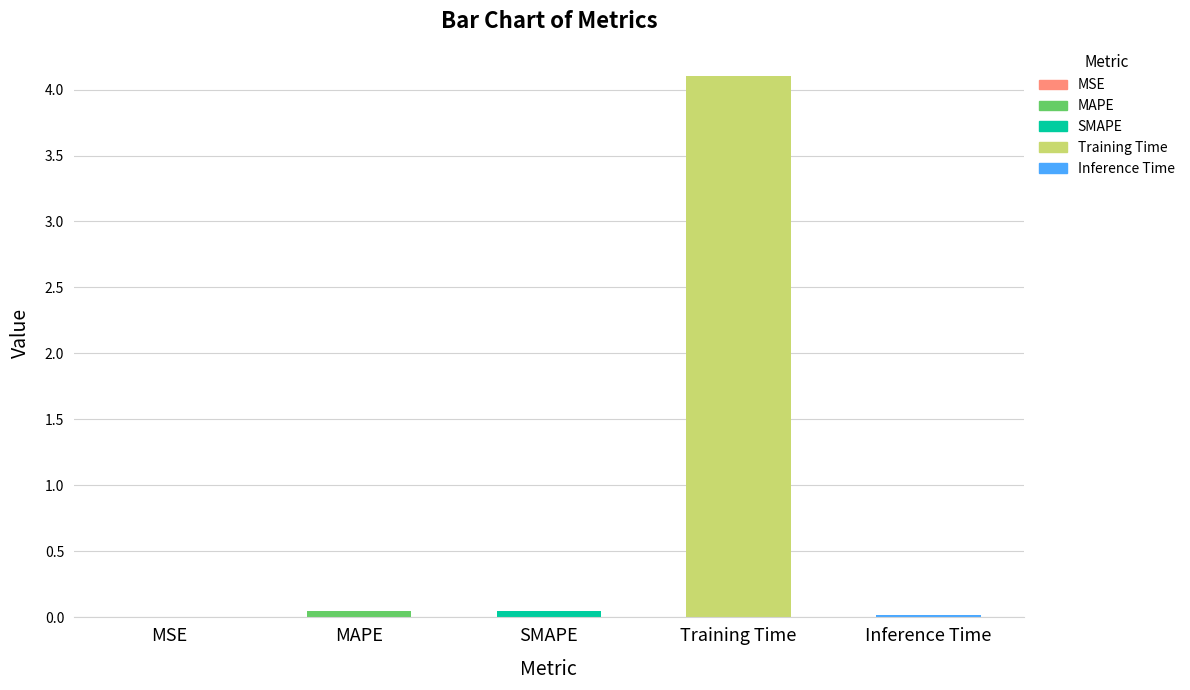

Read the value at Training Time.

4.1